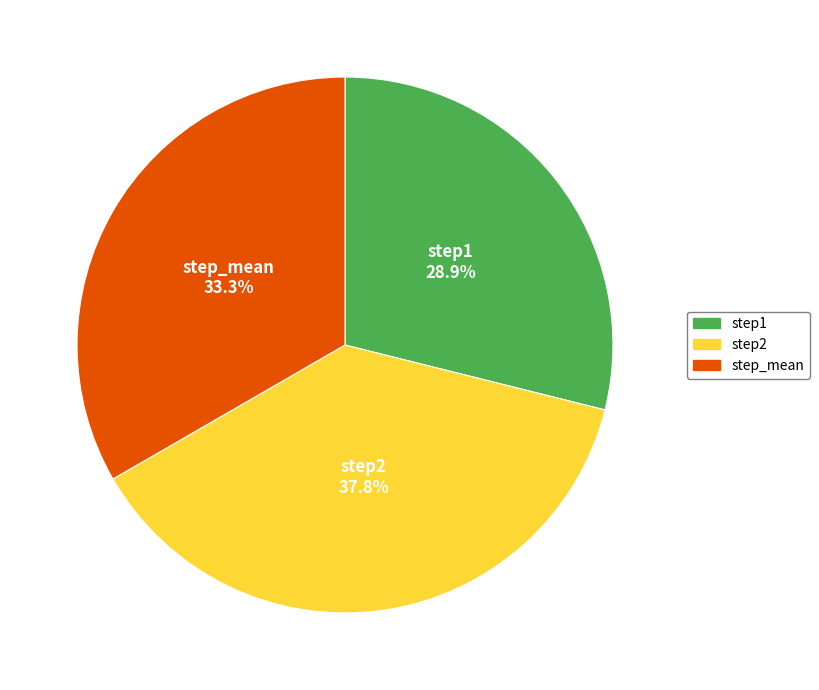

Between step_mean and step2, which is larger?

step2